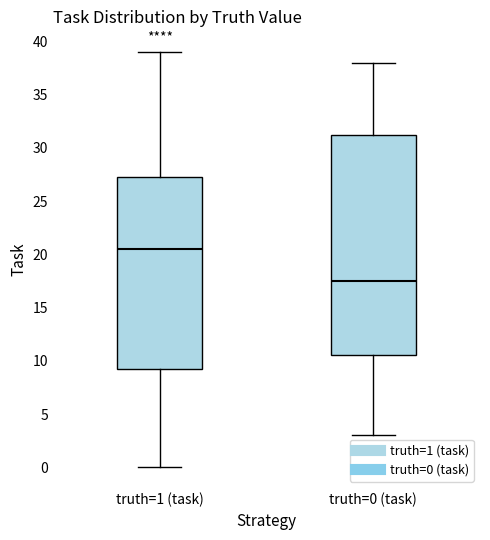

Where is the upper edge of the box for truth=0 (task) on the y-axis? The values are not printed on the chart, so give them approximately, as read against the axis.

31.5